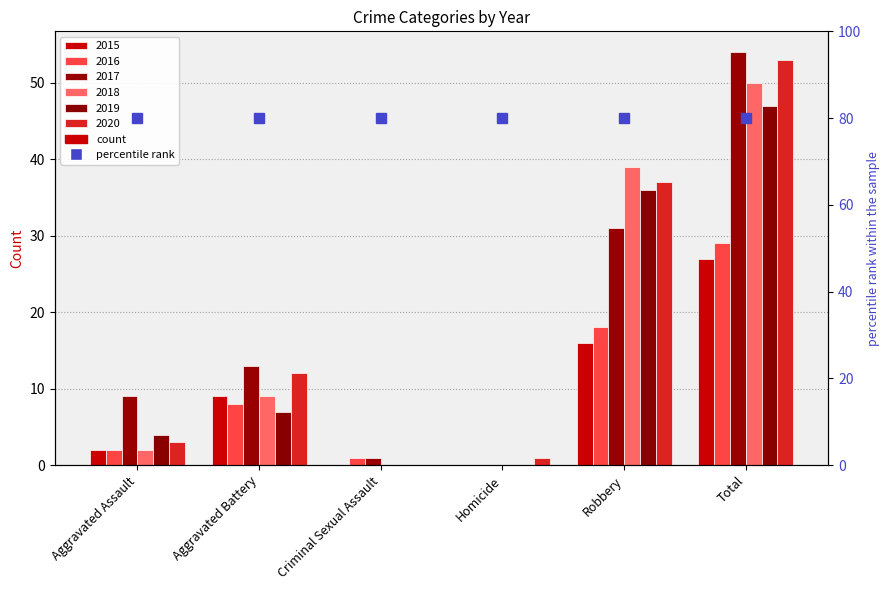

At which category is the sum across all series the highest?

Total